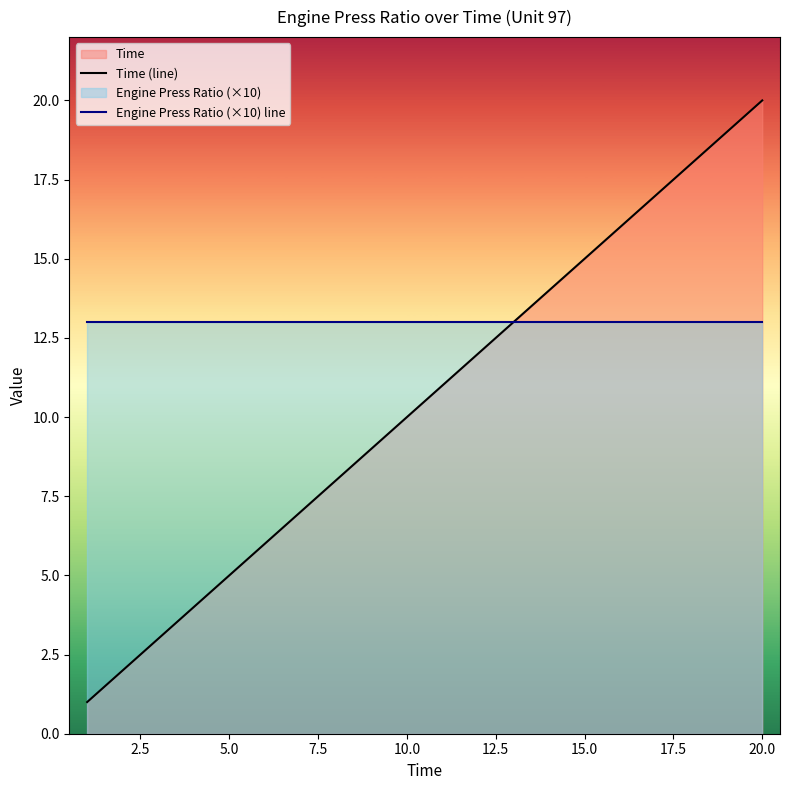

What is the sum of all Engine Press Ratio (×10) line values?

260